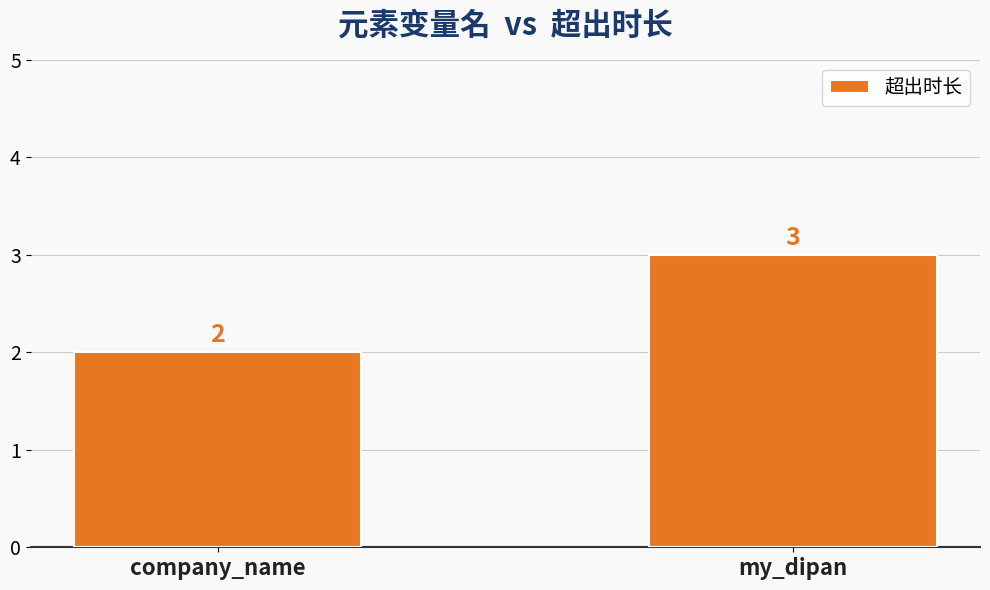

Count the number of categories in the chart.

2